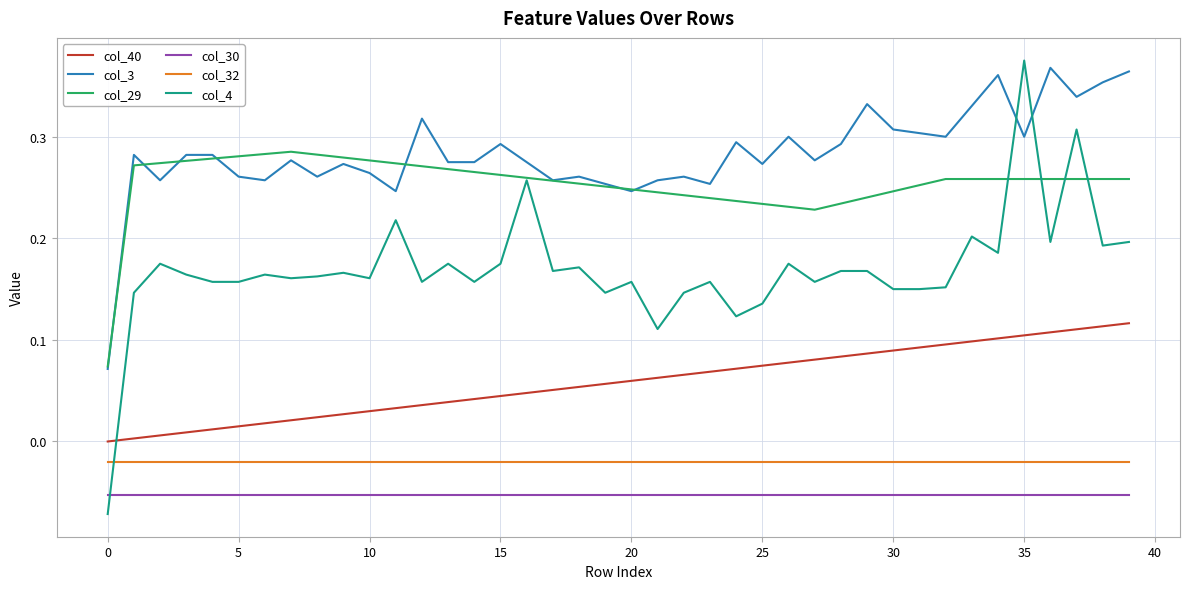

Which series has the largest total across all categories?

col_3